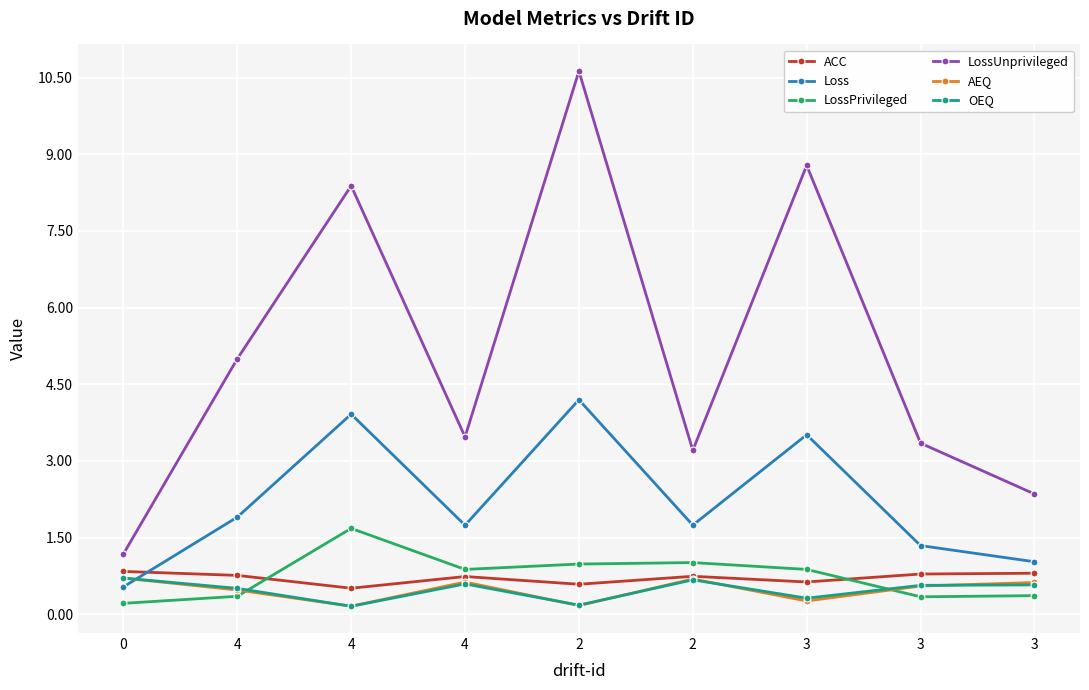

What is the difference between the LossUnprivileged values at 3 and 0?

1.2